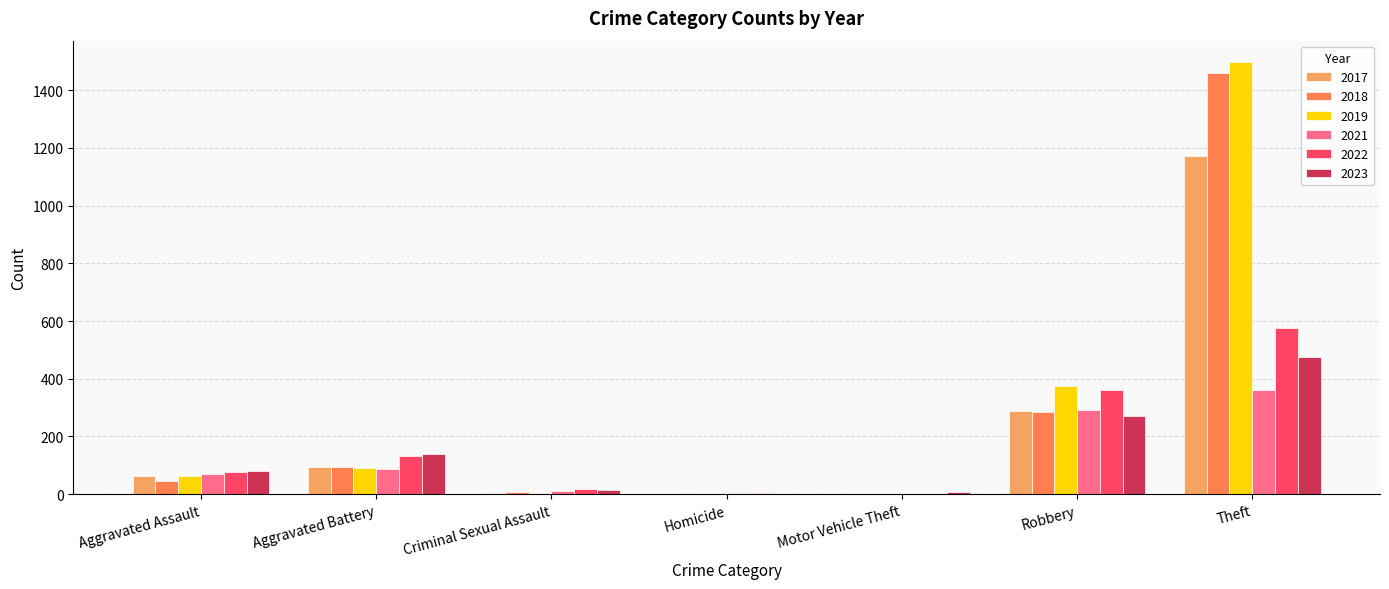

What is the maximum value for 2017?

1171